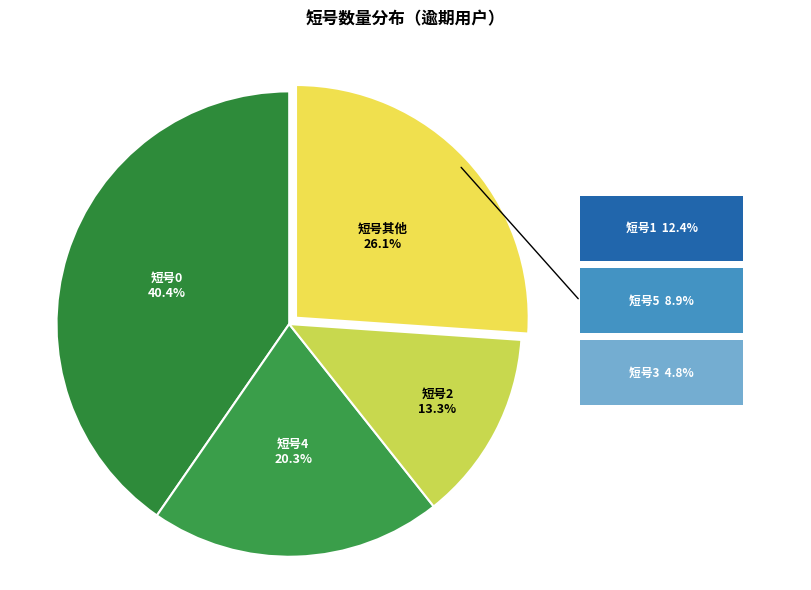

How many slices are in this pie chart?

4